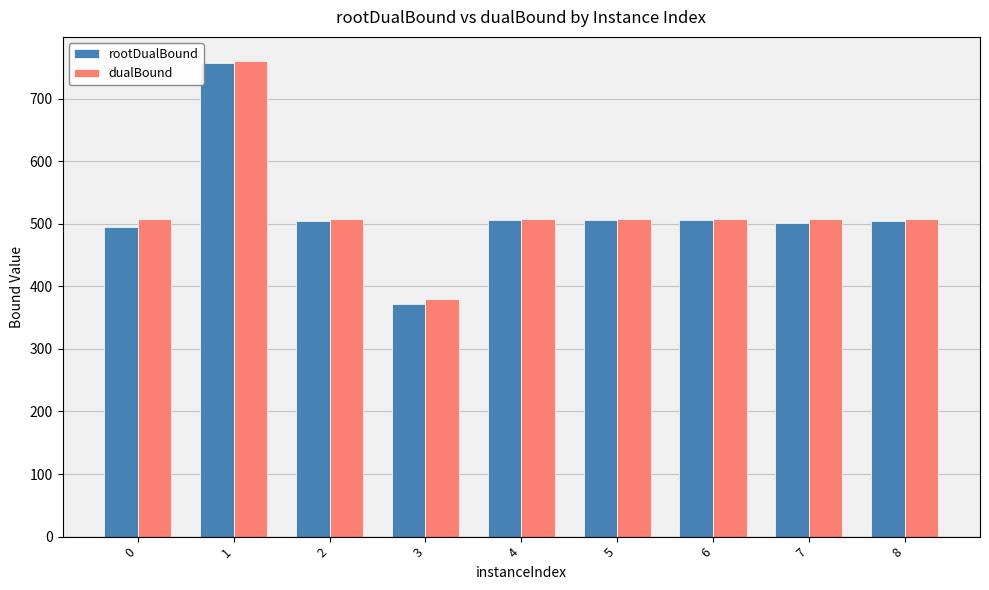

What is the total value across all series at 7?

1008.0